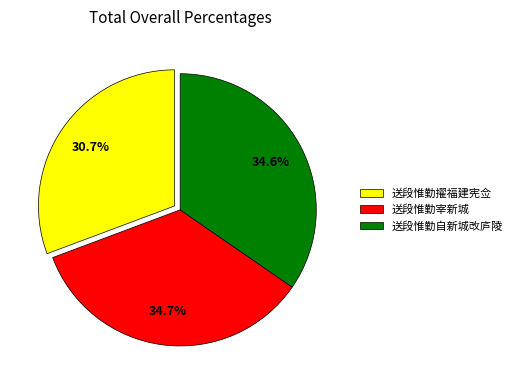

To the nearest percent, what is the combined percentage of 送段惟勤擢福建宪佥 and 送段惟勤自新城改庐陵?

65%